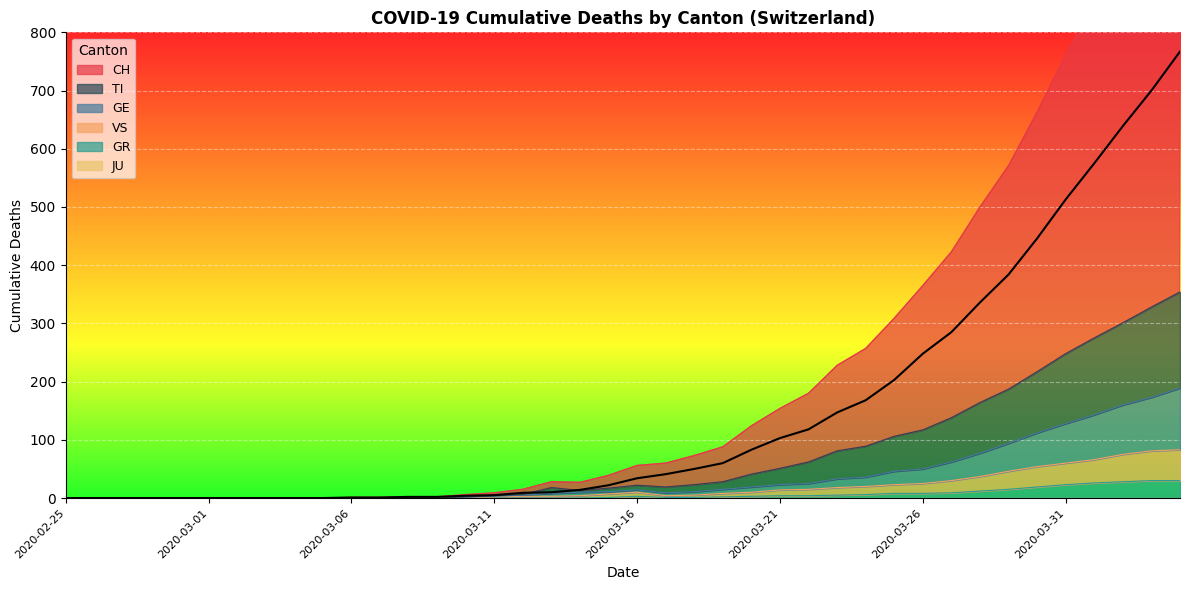

What position from the left is 2020-03-27?

32